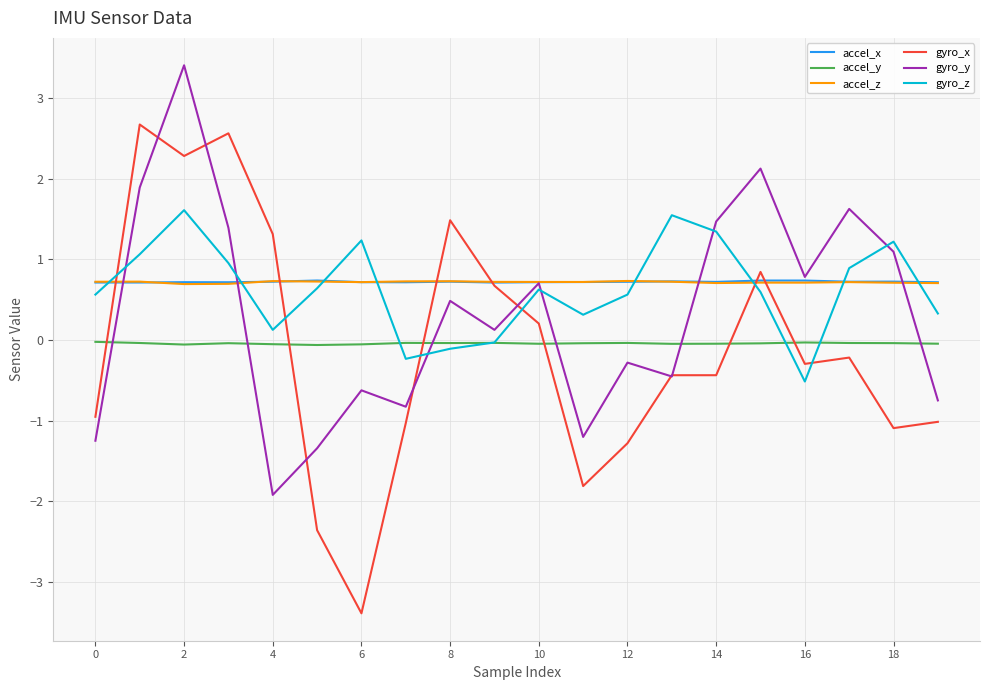

True or false: accel_x has more than 1 interior local peaks.

True